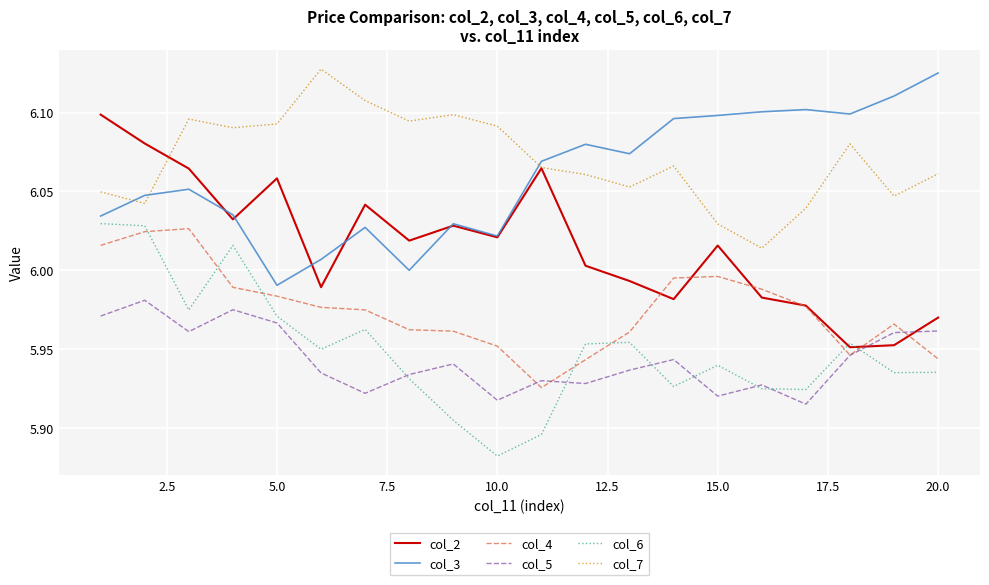

True or false: col_4 and col_5 cross at least once.

True